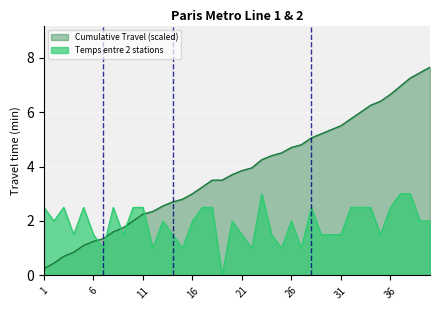

Which category has the lowest value in the Cumulative Travel series?

1